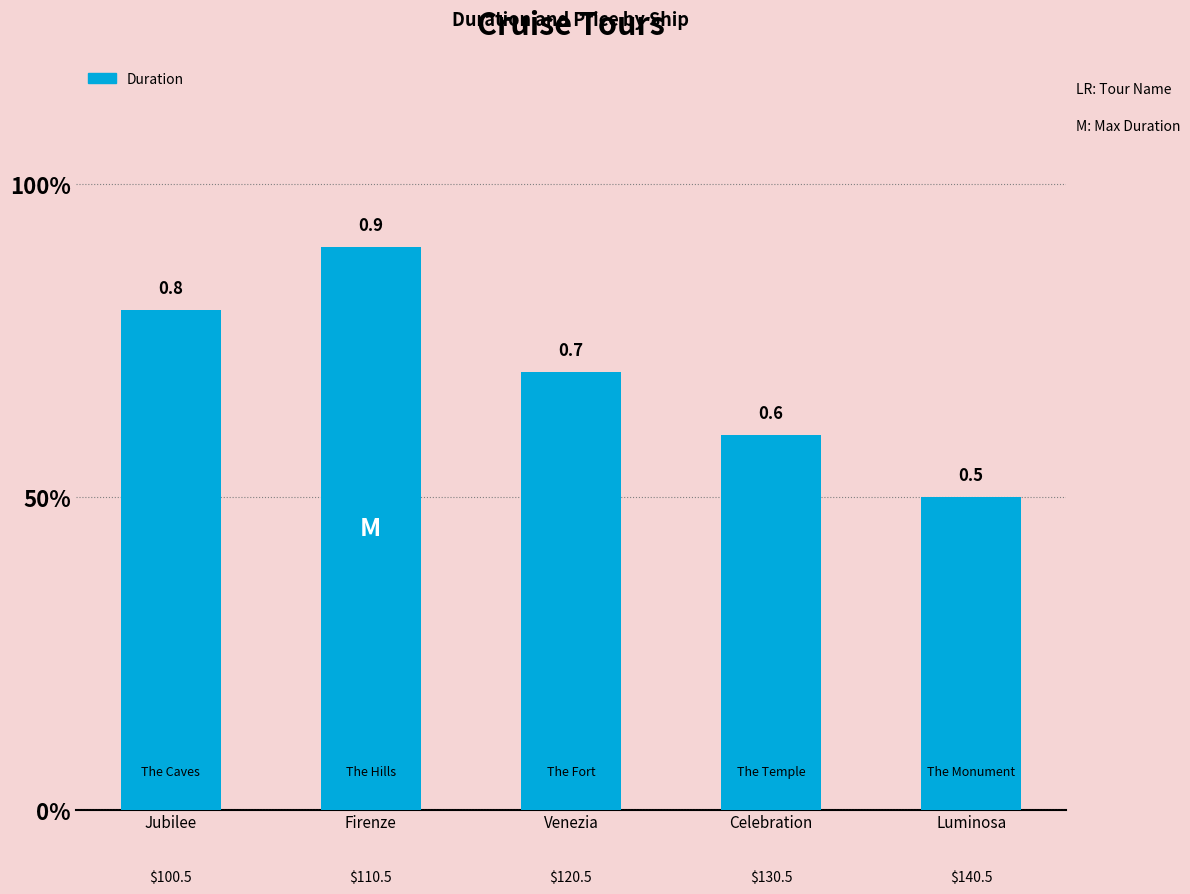

Are the bars horizontal?

No